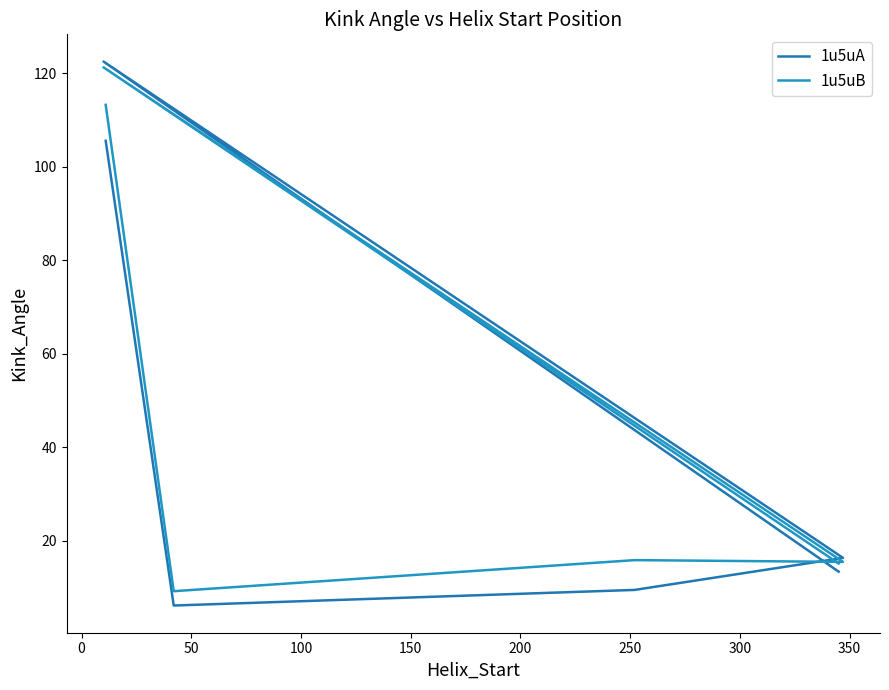

What is the sum of the 1u5uB values at 0 and 150?

130.4